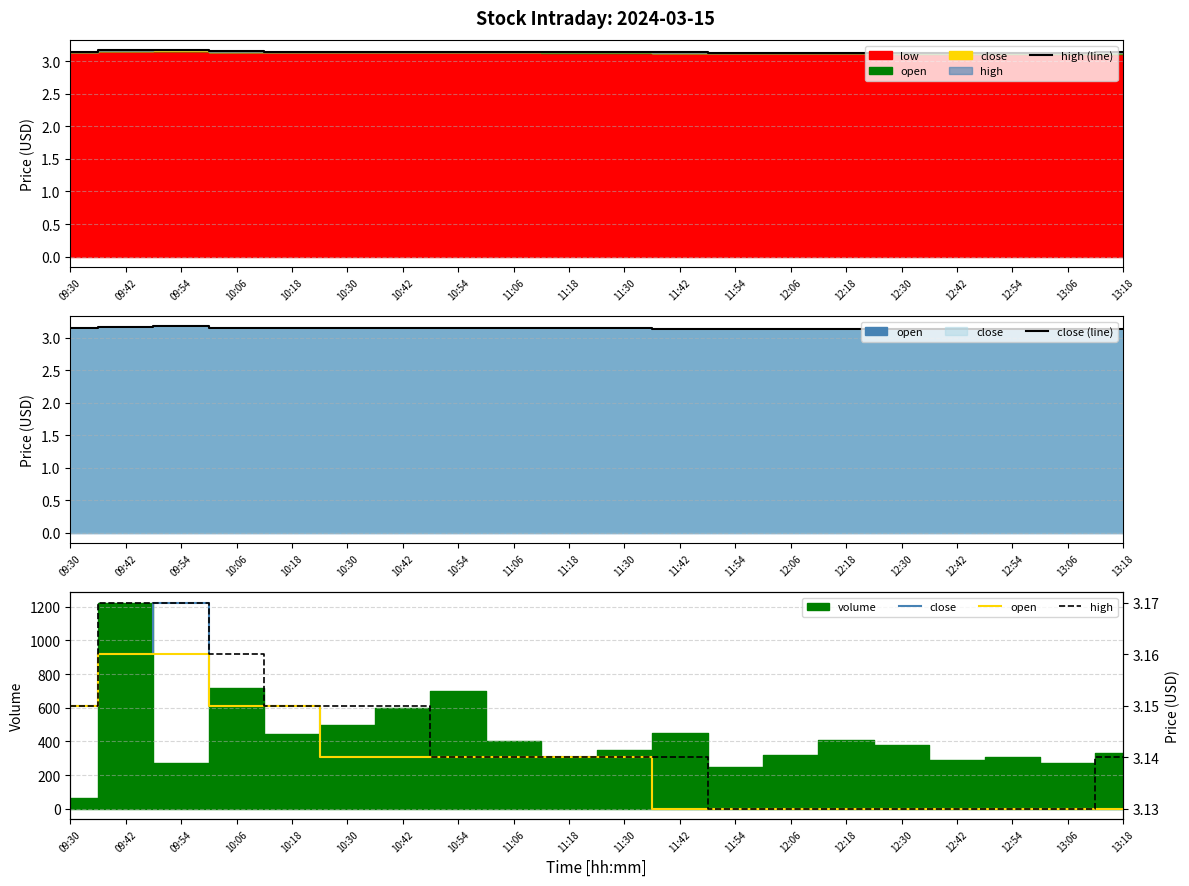

Which series has the largest range (max minus min)?

high (line)